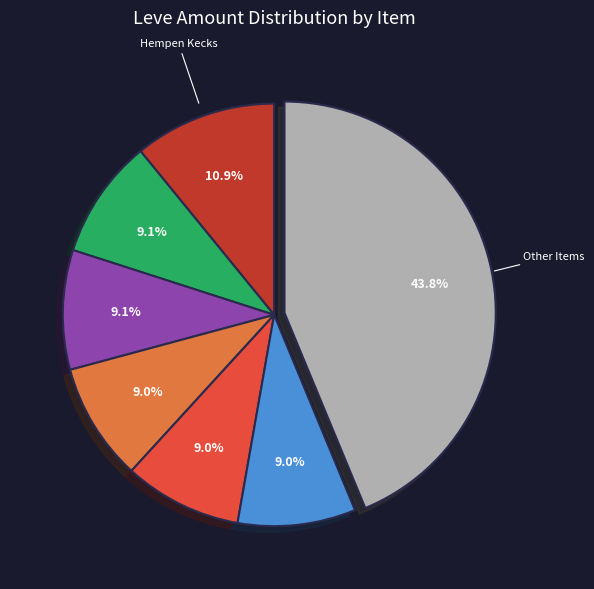

Does any single category account for the majority?

No